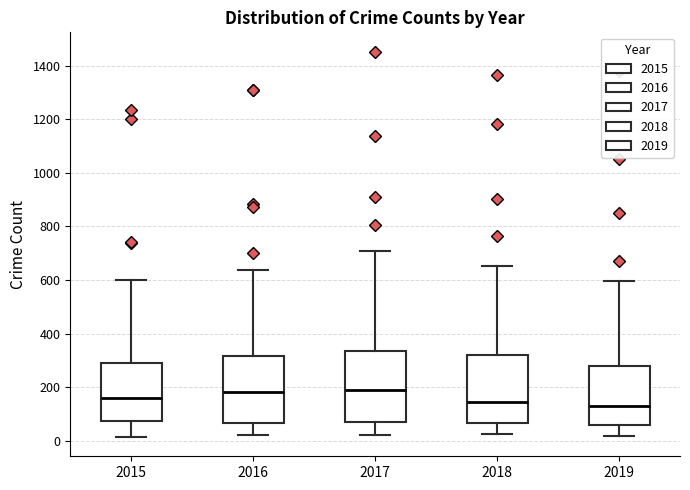

Reading left to right, transcribe this box plot: for each box, give where its median line is, the range the box spans, and where its two whiskers end, as read against the y-axis. The values are not printed on the chart, so give them approximately, as read against the axis.

2015: median 160, box 80 to 300, whiskers 20 to 600
2016: median 180, box 60 to 320, whiskers 20 to 640
2017: median 180, box 60 to 340, whiskers 20 to 720
2018: median 140, box 60 to 320, whiskers 20 to 660
2019: median 120, box 60 to 280, whiskers 20 to 600